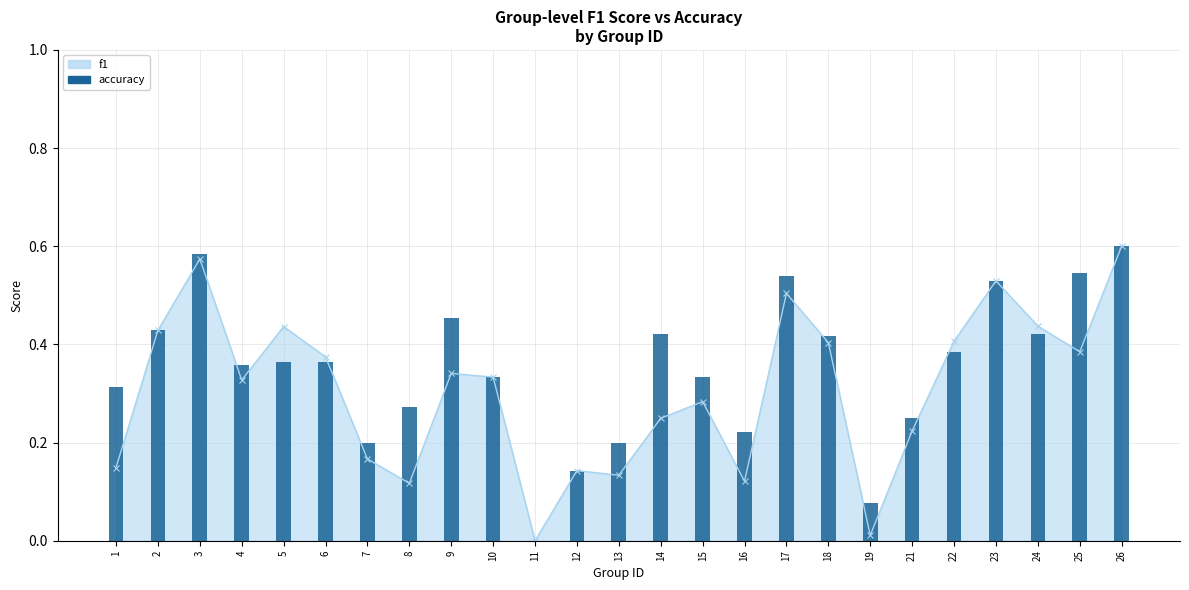

True or false: the data shows 0.3 at 10.

True